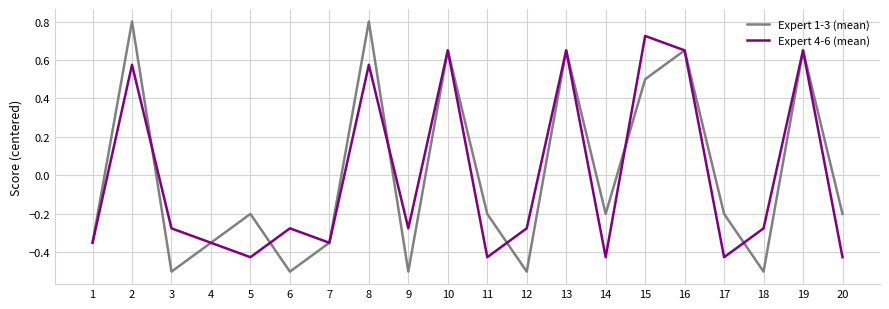

Reading left to right, transcribe all the data shown in this chart.

Expert 1-3 (mean): -0.4	0.8	-0.5	-0.4	-0.2	-0.5	-0.4	0.8	-0.5	0.6	-0.2	-0.5	0.6	-0.2	0.5	0.6	-0.2	-0.5	0.6	-0.2
Expert 4-6 (mean): -0.4	0.6	-0.3	-0.4	-0.4	-0.3	-0.4	0.6	-0.3	0.6	-0.4	-0.3	0.6	-0.4	0.7	0.6	-0.4	-0.3	0.6	-0.4